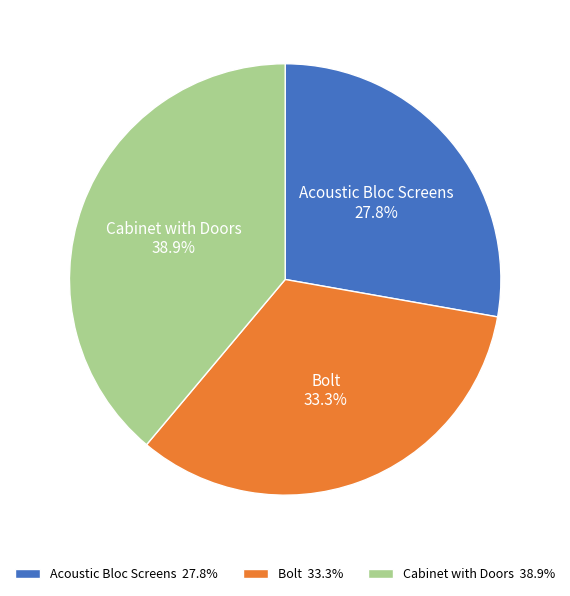

Do Acoustic Bloc Screens and Bolt together represent more than half of the pie?

Yes